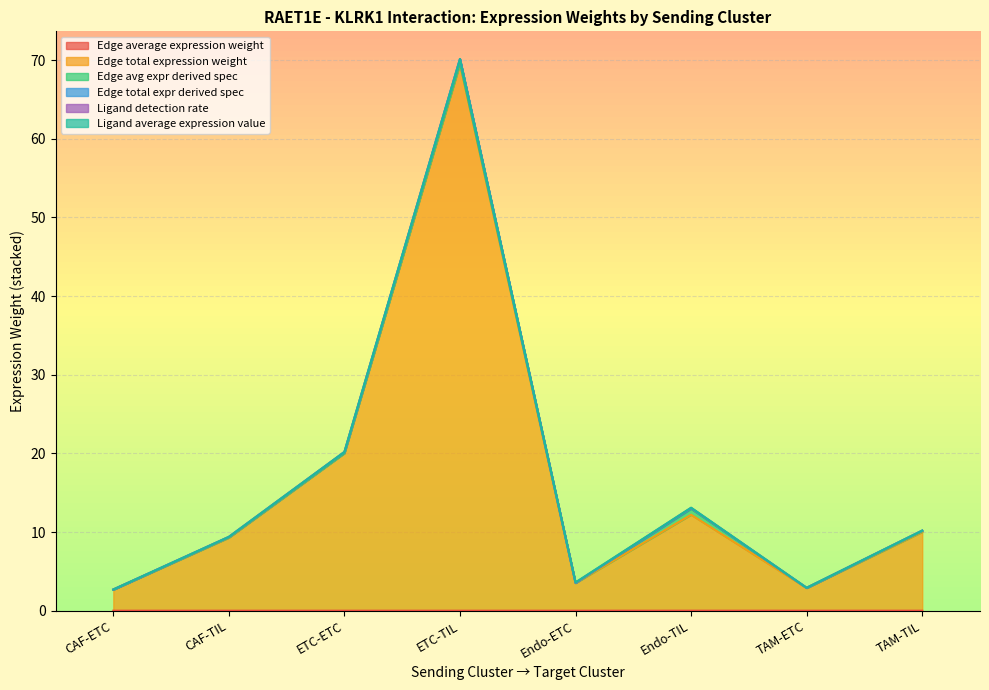

The value of Edge total expression weight at Endo-TIL is 20.6. True or false?

False